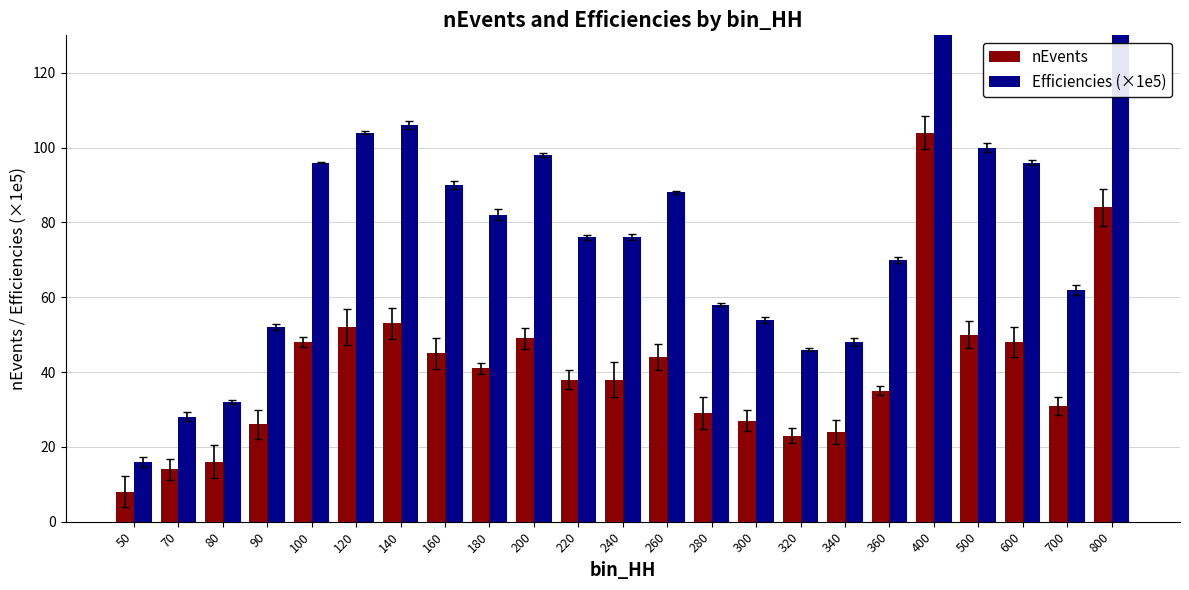

What is the difference between the second highest and minimum values in the nEvents series?

76.0